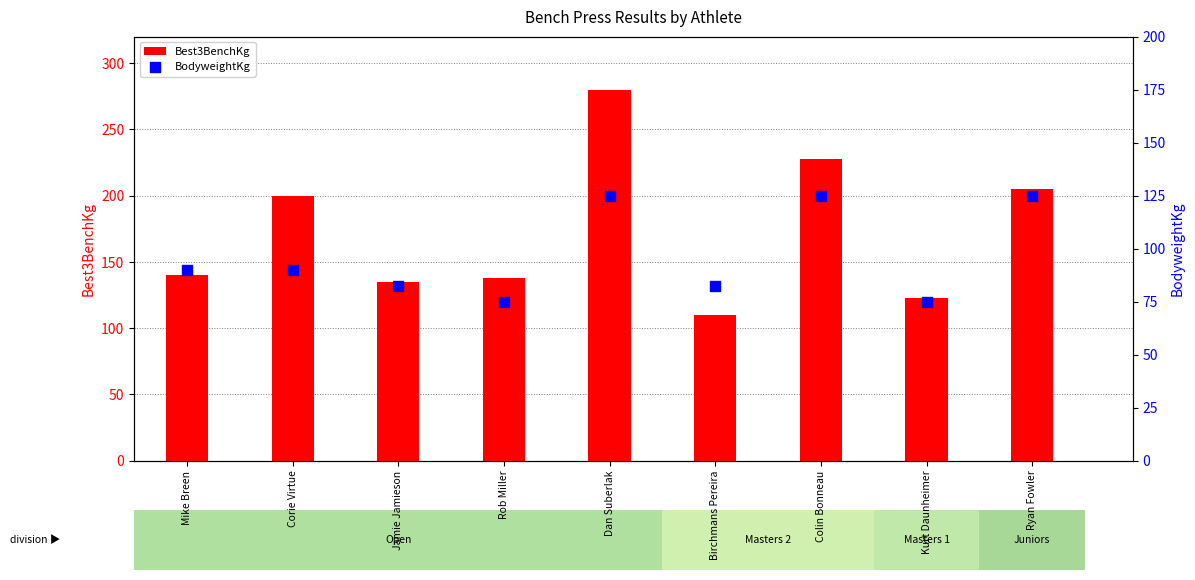

Which series contains the highest Y value?

Best3BenchKg